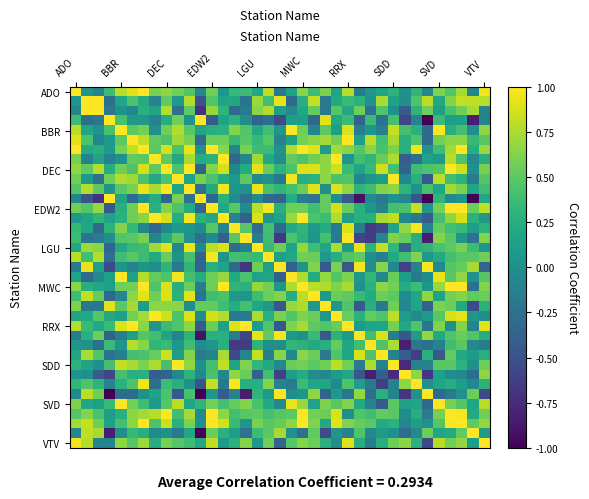

How many data points does each series have?

37